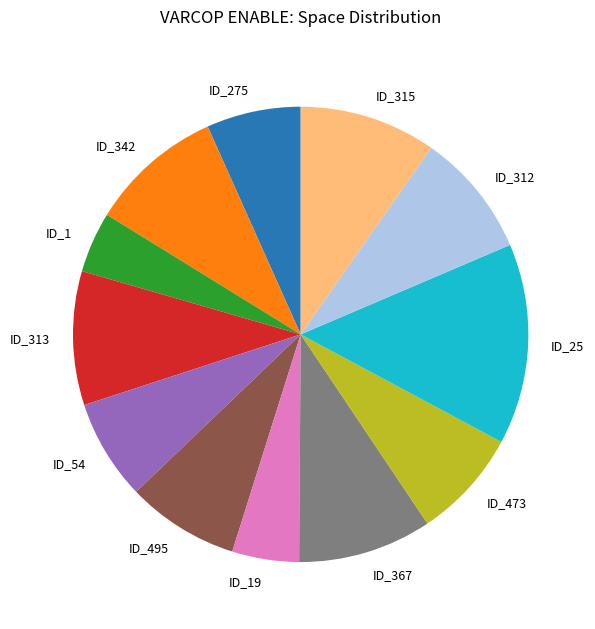

Is the sum of ID_19 and ID_473 greater than half?

No